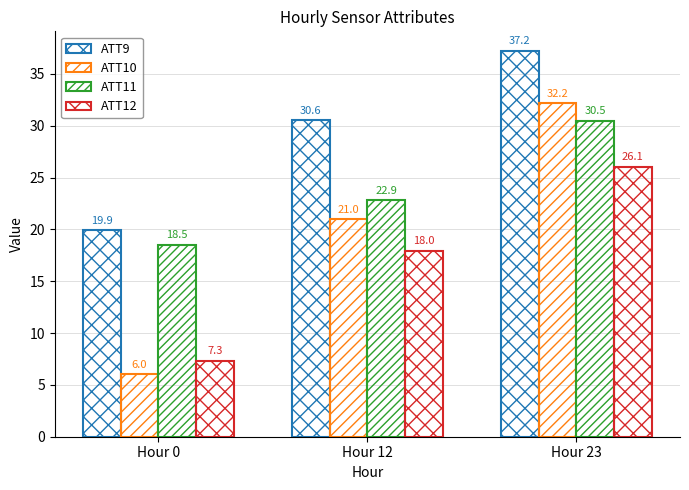

Reading right to left, extract all data points from this chart.

ATT9: 37.2	30.6	19.9
ATT10: 32.2	21.0	6.0
ATT11: 30.5	22.9	18.5
ATT12: 26.1	18.0	7.3